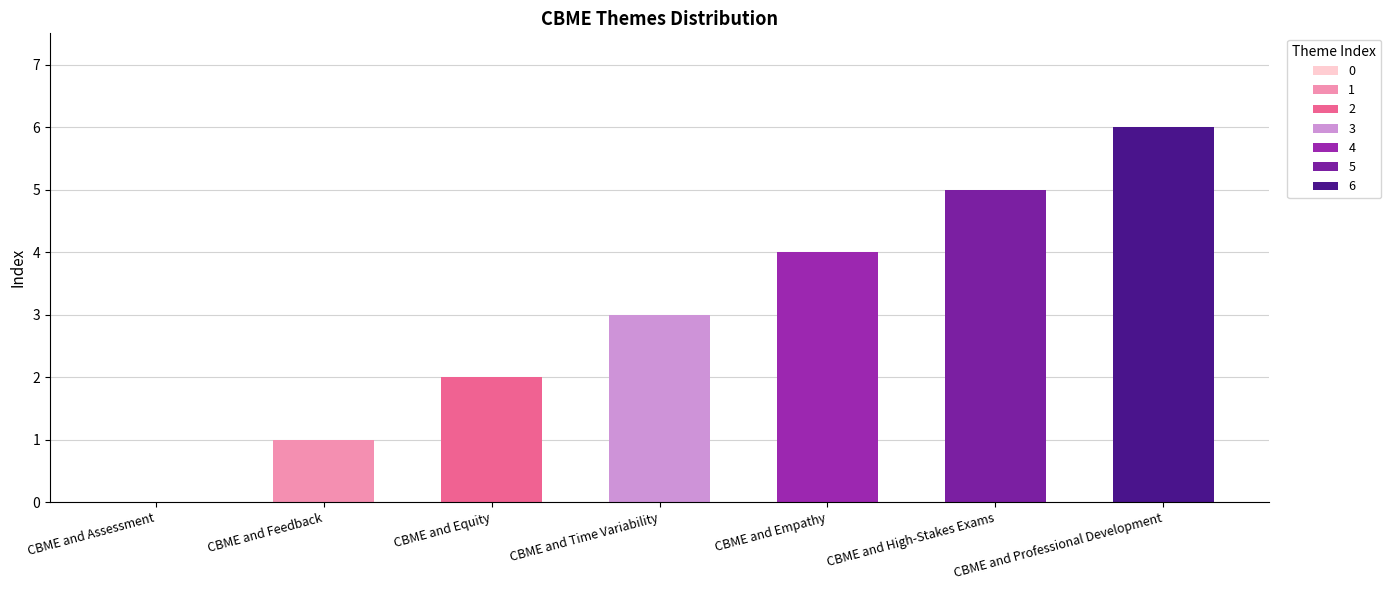

At which label is the value closest to 3?

CBME and Time Variability